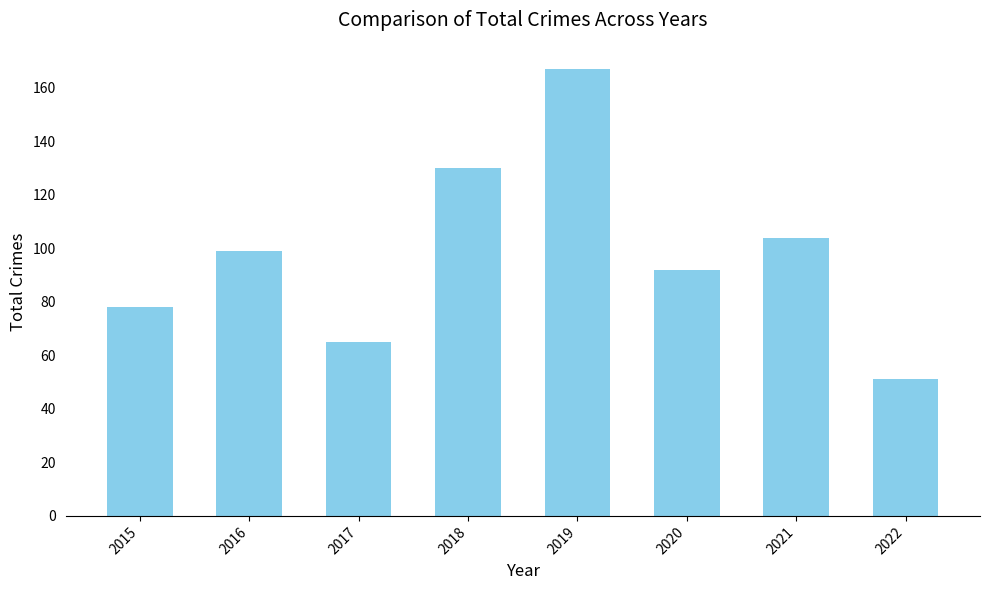

What is the change in value from 2016 to 2019?

+68